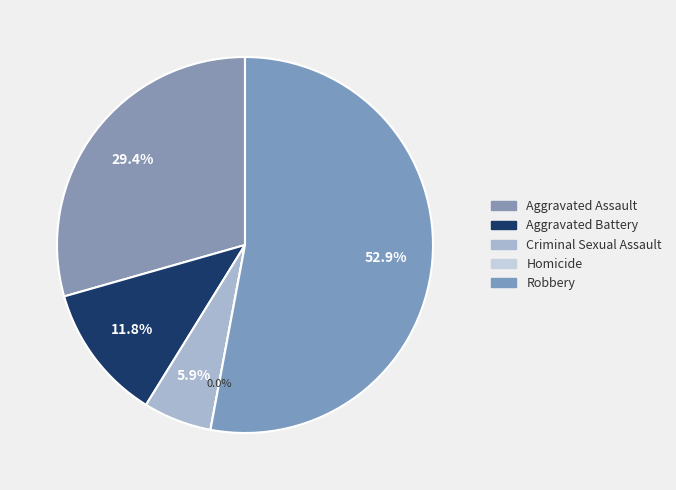

Which slice is the largest?

Robbery